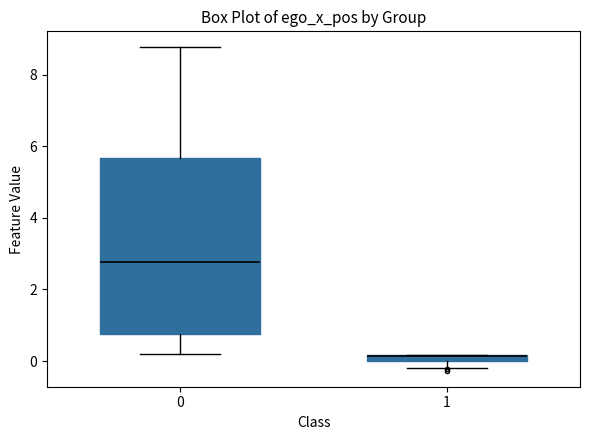

Where does the lower whisker of the box at x = 1 end on the y-axis? The values are not printed on the chart, so give them approximately, as read against the axis.

-0.2